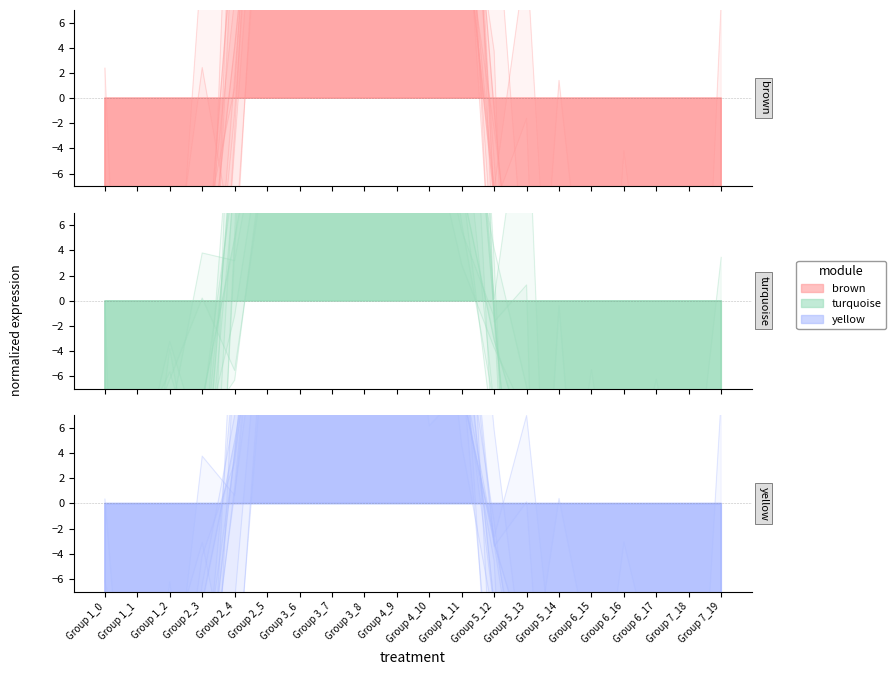

At how many categories does at least one series exceed -84?

20